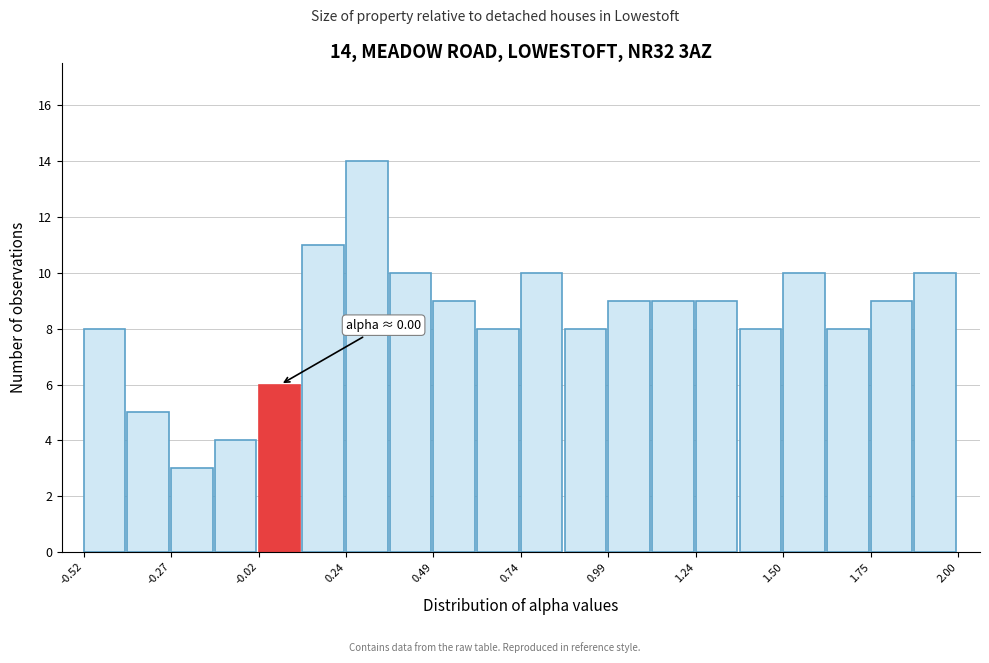

Read against the x-axis, roughly where is the centre of the tallest bar?

0.30